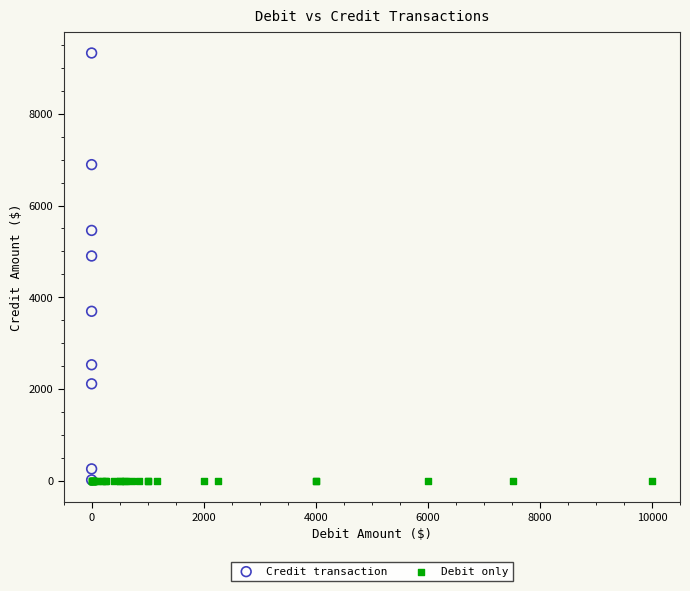

Which series reaches the maximum Y coordinate?

Credit transaction